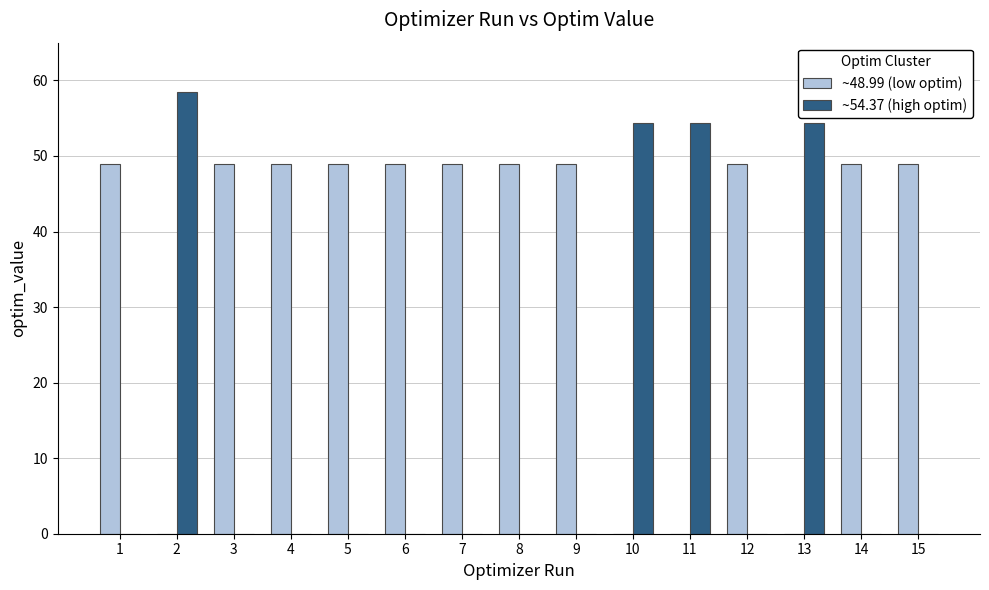

What is the total value across all series at 12?

49.0